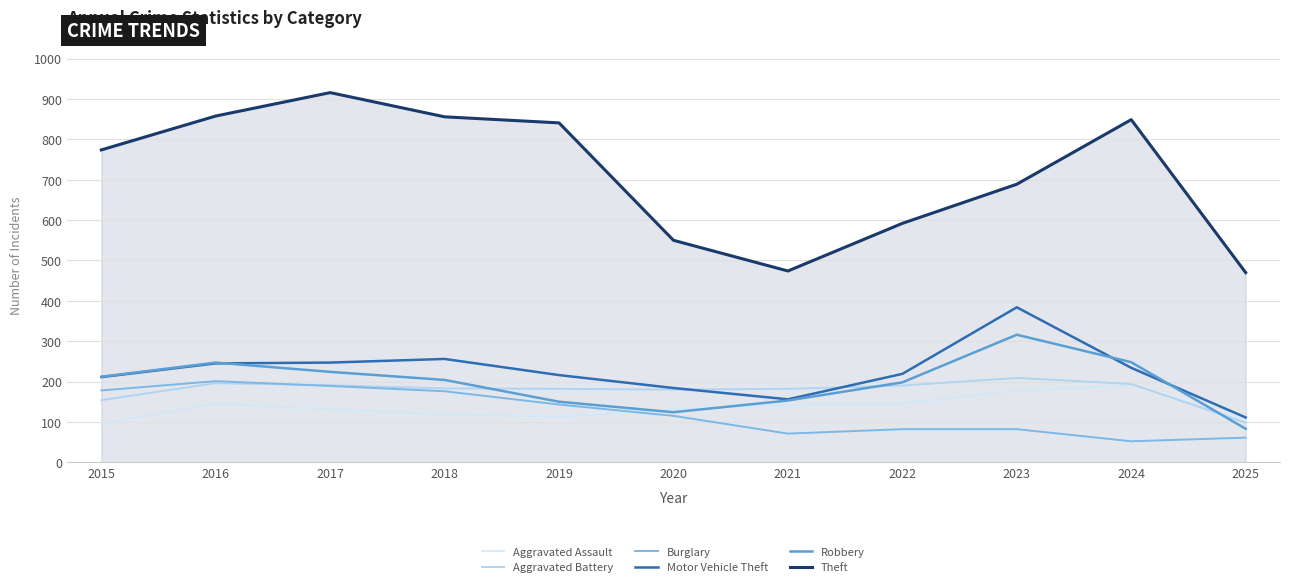

What is the difference between the maximum and minimum values in the Aggravated Assault series?

96